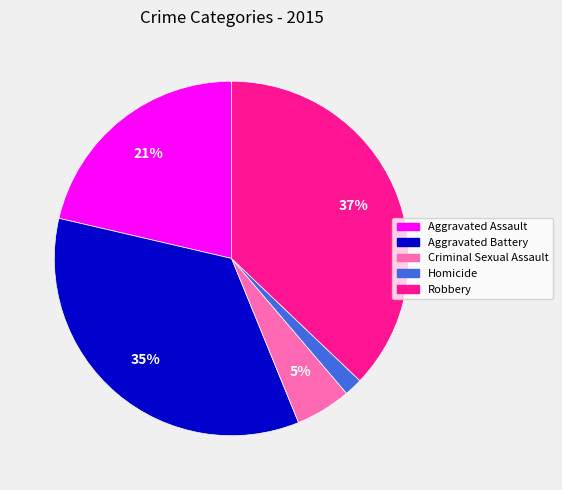

True or false: Homicide accounts for 2% of the total.

True